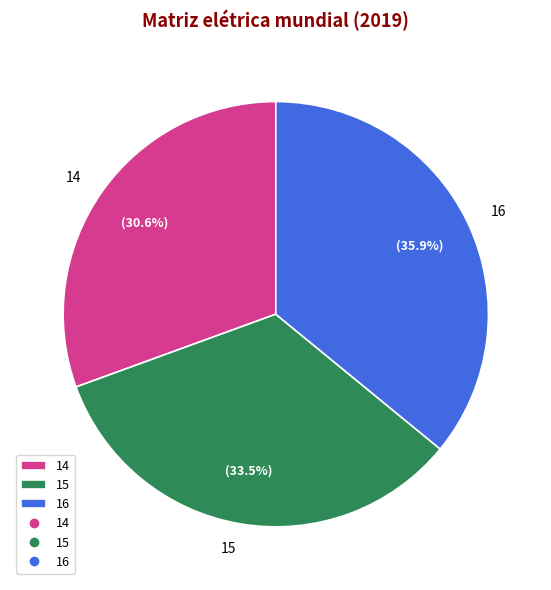

Which slice is the smallest?

14